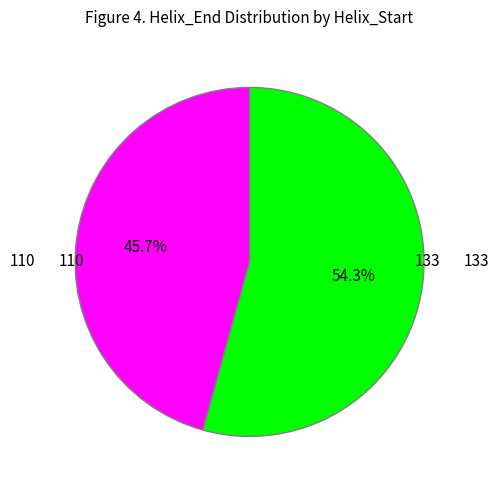

Is there a majority slice in this chart?

Yes